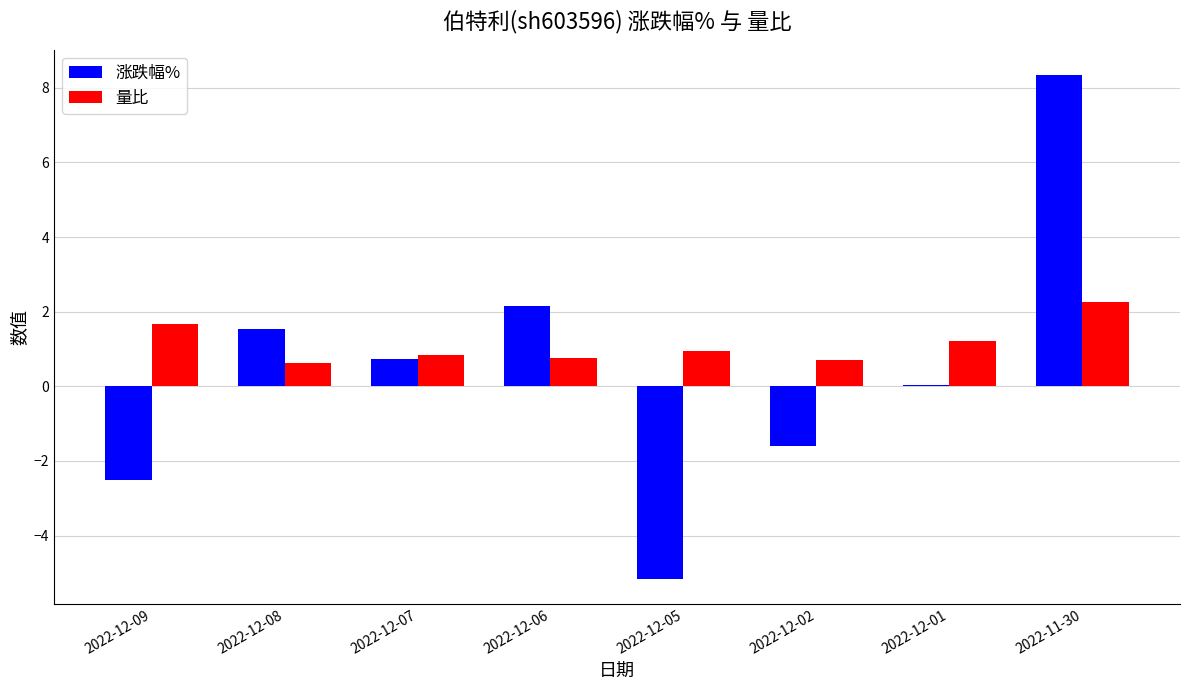

Where is 涨跌幅% nearest to the value 1?

2022-12-07